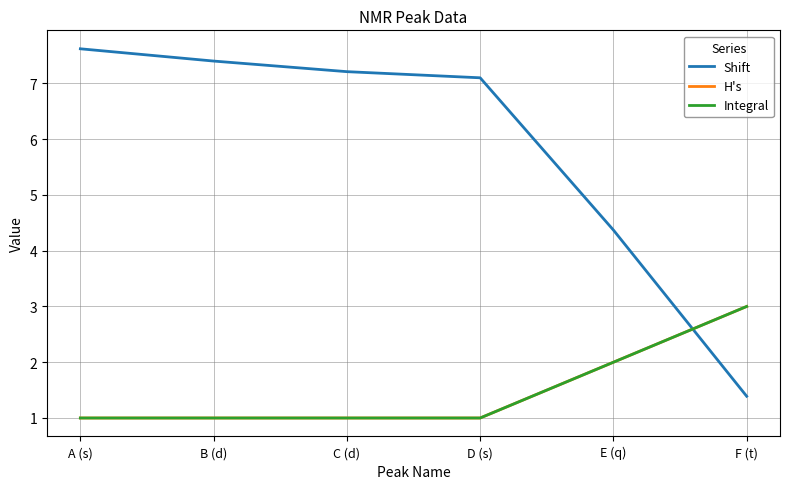

List the series in order of their peak value, highest first.

Shift, H's, Integral